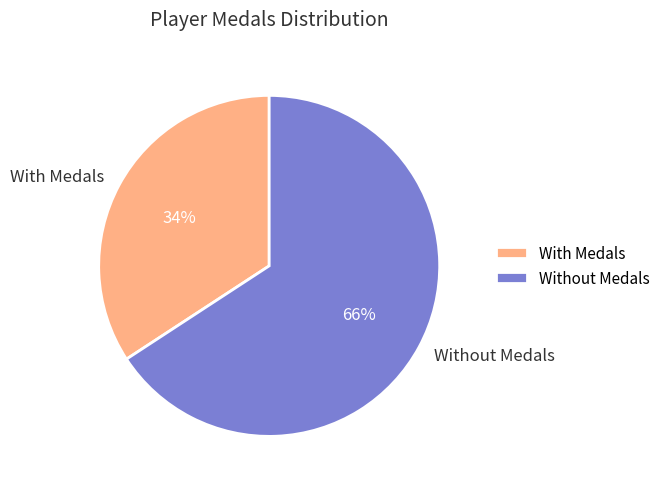

Is there a majority slice in this chart?

Yes